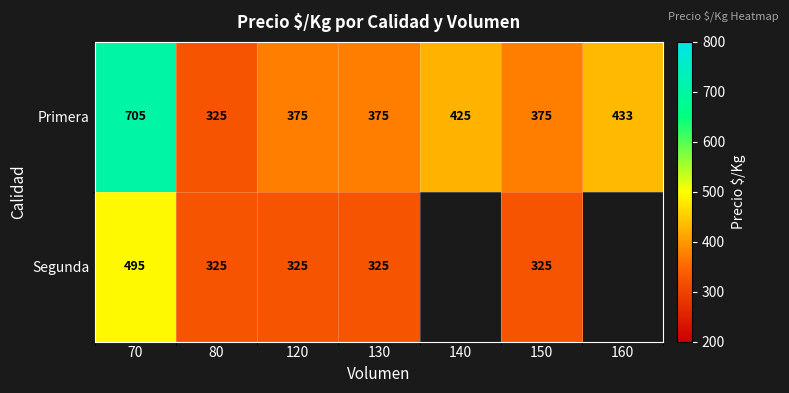

What is the average value of the Primera series?

430